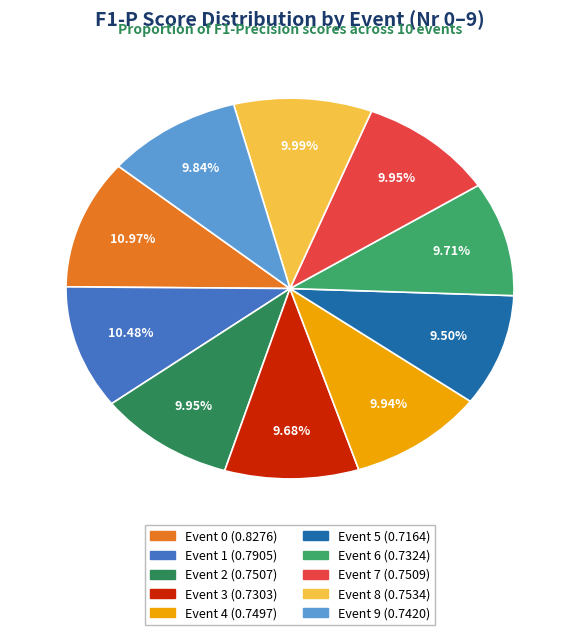

Rank the categories by value from lowest to highest.

5, 3, 6, 9, 4, 2, 7, 8, 1, 0